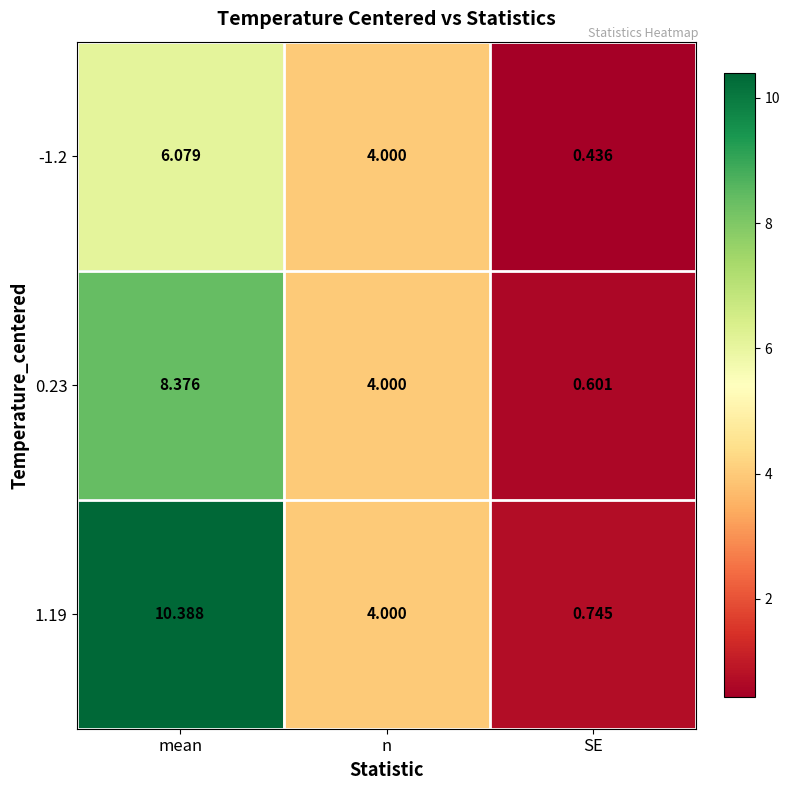

Which label corresponds to the smallest value in the chart?

SE